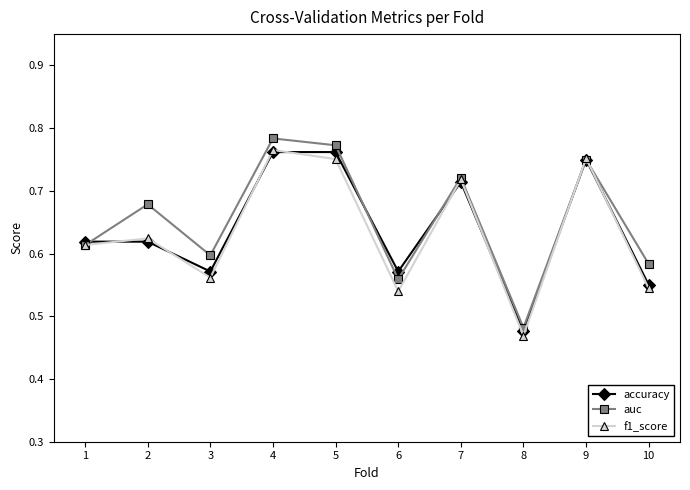

Count the accuracy values in the range 0 to 1.

10